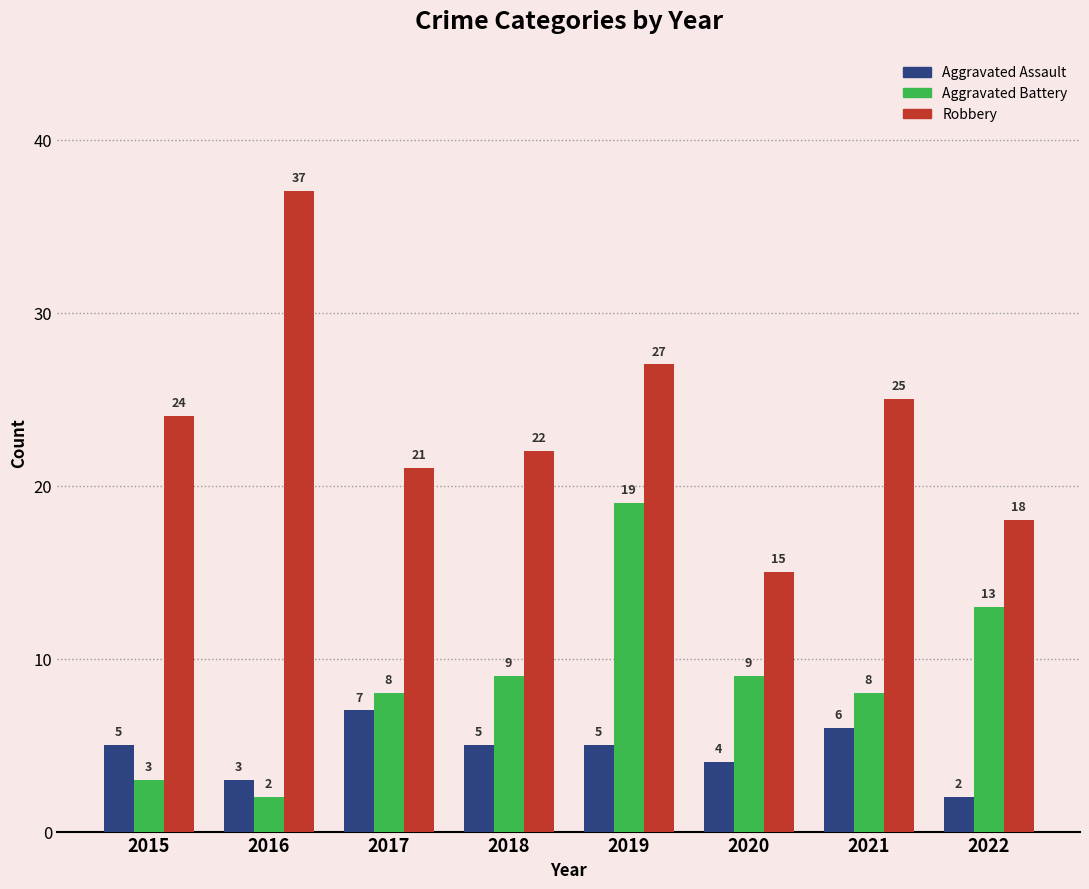

How many groups of bars are there?

8